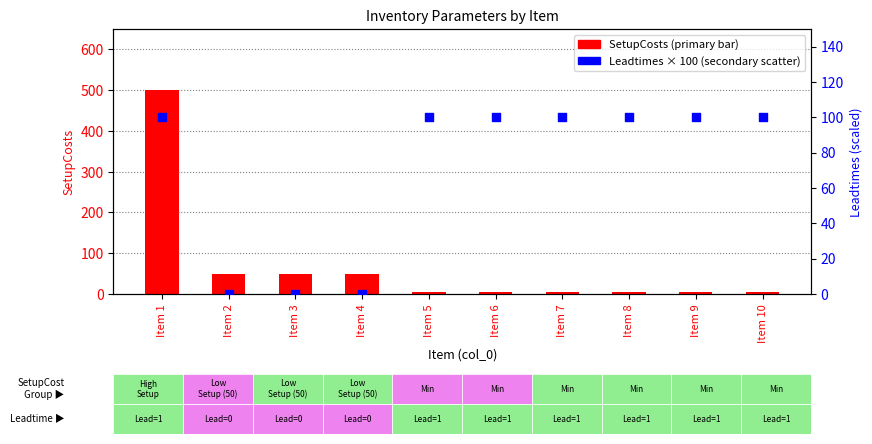

Which series has the largest total across all categories?

Leadtimes (×100%)